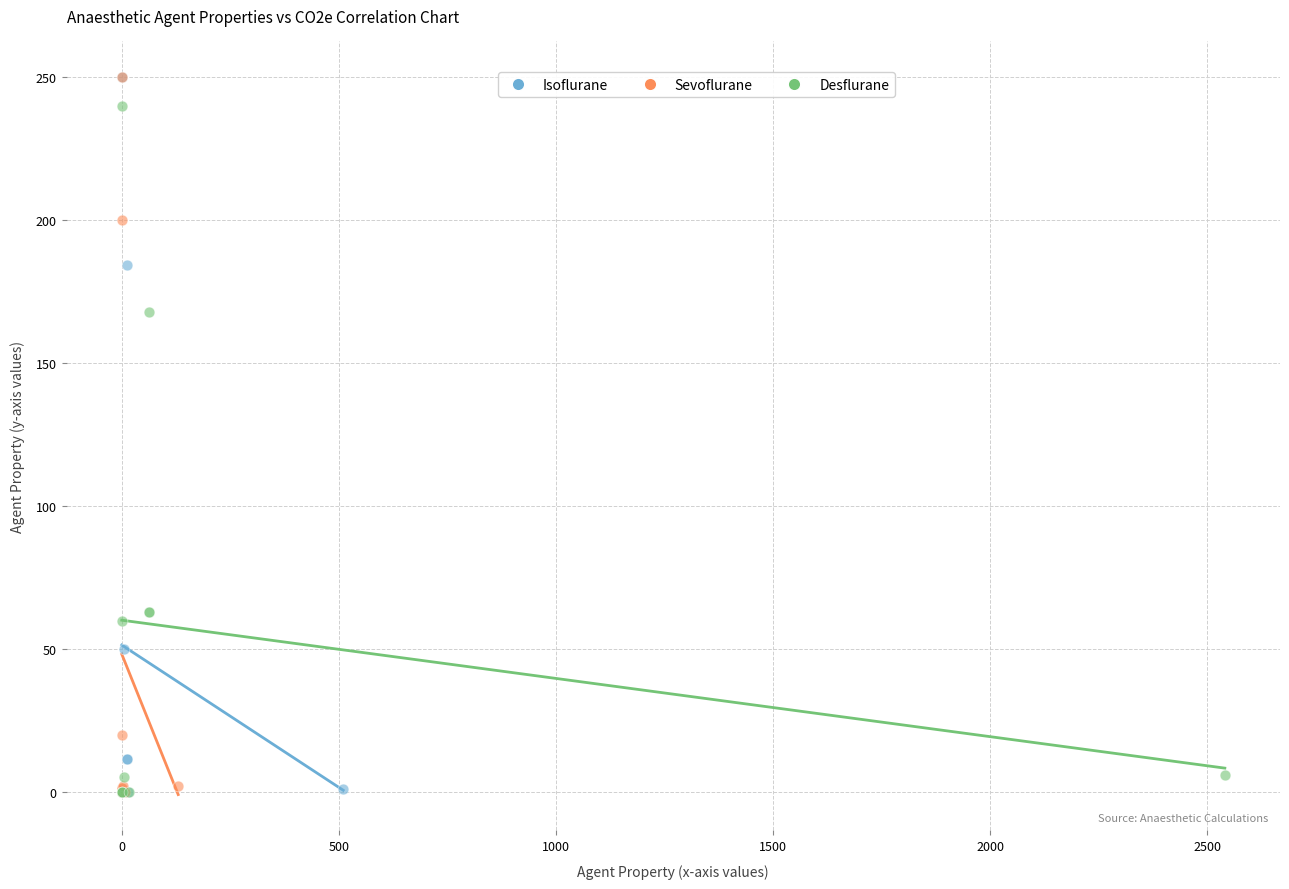

Which series has the widest spread of Y values?

Sevoflurane